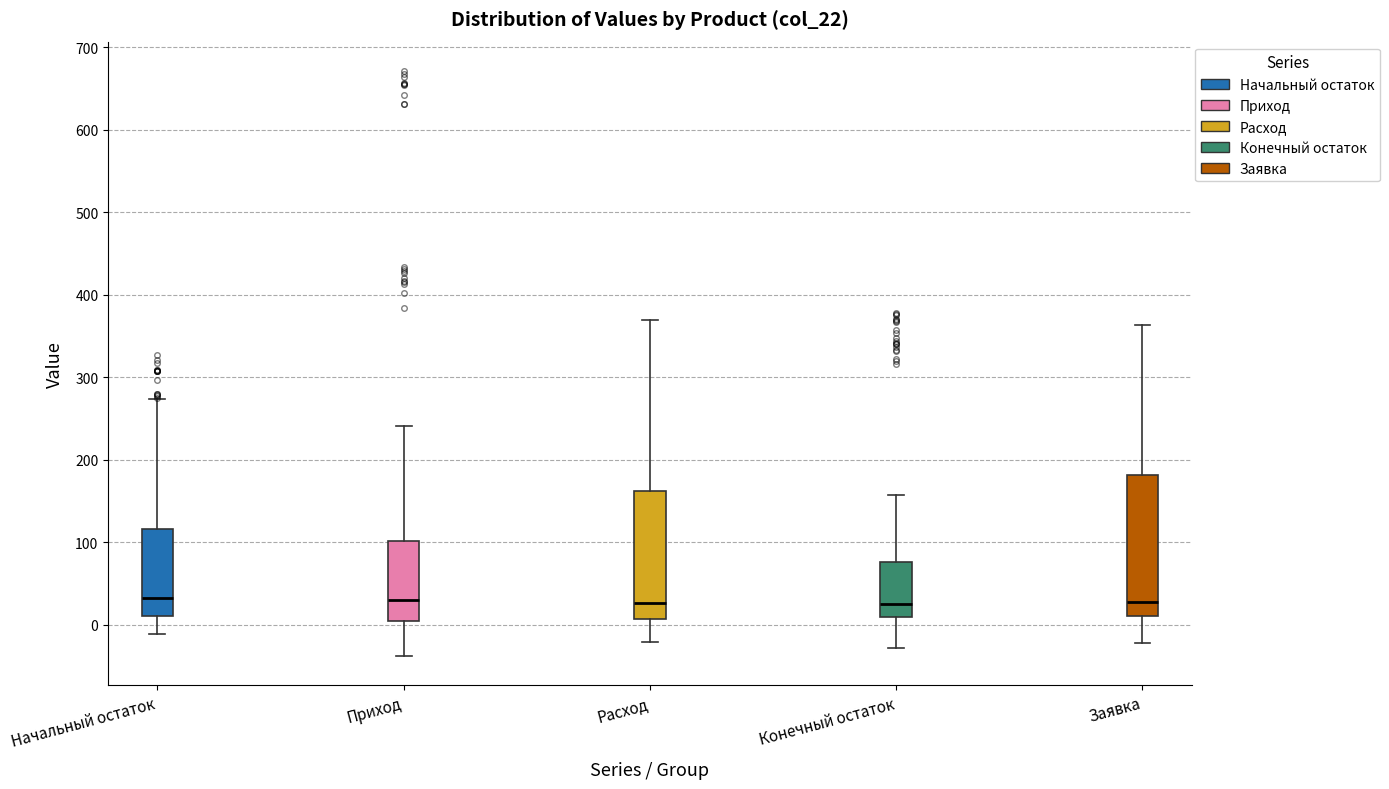

Reading left to right, read every box against the y-axis: the position of its median line, the range the box covers, and the ends of its whiskers. The values are not printed on the chart, so give them approximately, as read against the axis.

Начальный остаток: median 30, box 10 to 120, whiskers -10 to 270
Приход: median 30, box 0 to 100, whiskers -40 to 240
Расход: median 30, box 10 to 160, whiskers -20 to 370
Конечный остаток: median 20, box 10 to 80, whiskers -30 to 160
Заявка: median 30, box 10 to 180, whiskers -20 to 360